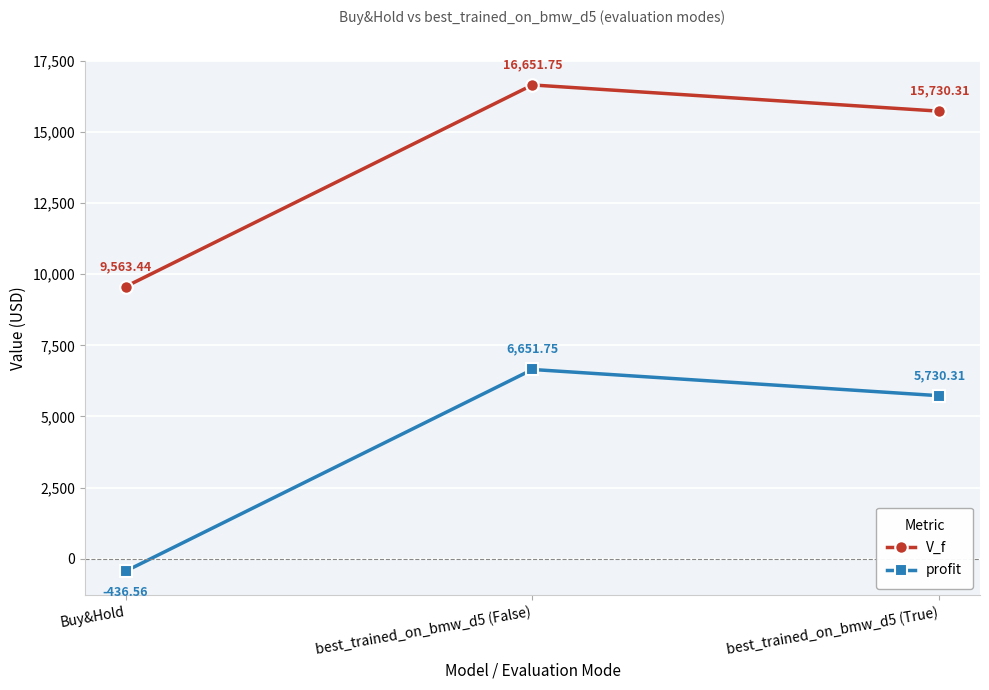

The value of profit at best_trained_on_bmw_d5 (True) is 2203.0. True or false?

False